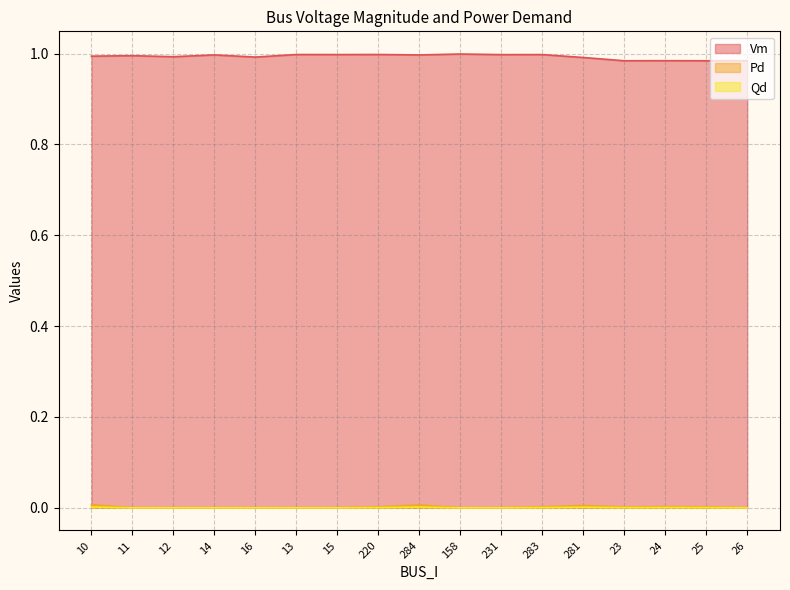

Does the chart display data point markers on the line(s)?

No